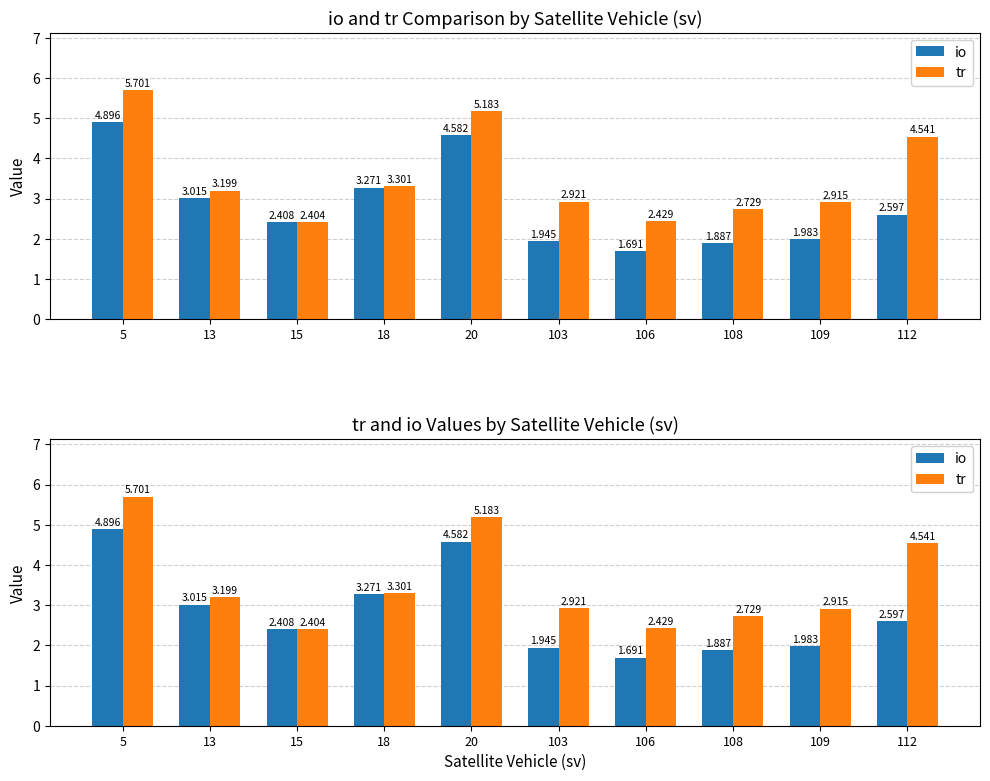

What is the difference between the tr values at 106 and 5?

3.3